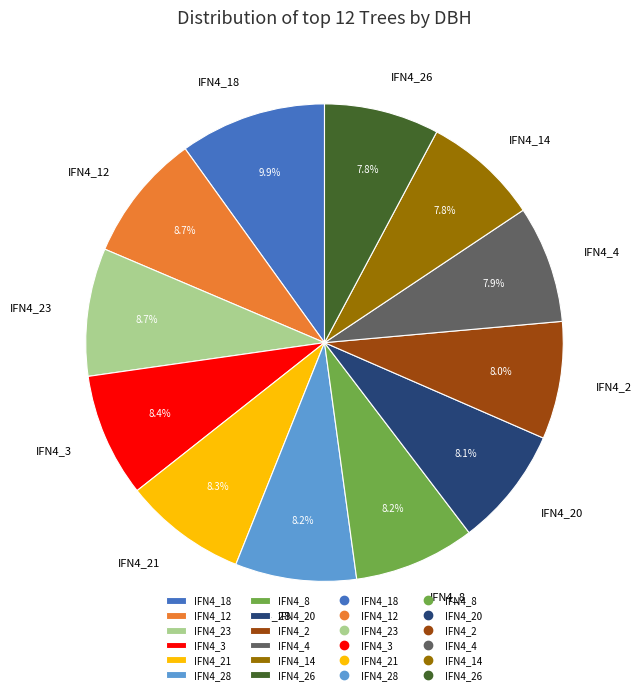

What is the ratio of the value at IFN4_21 to the value at IFN4_23?

1.0